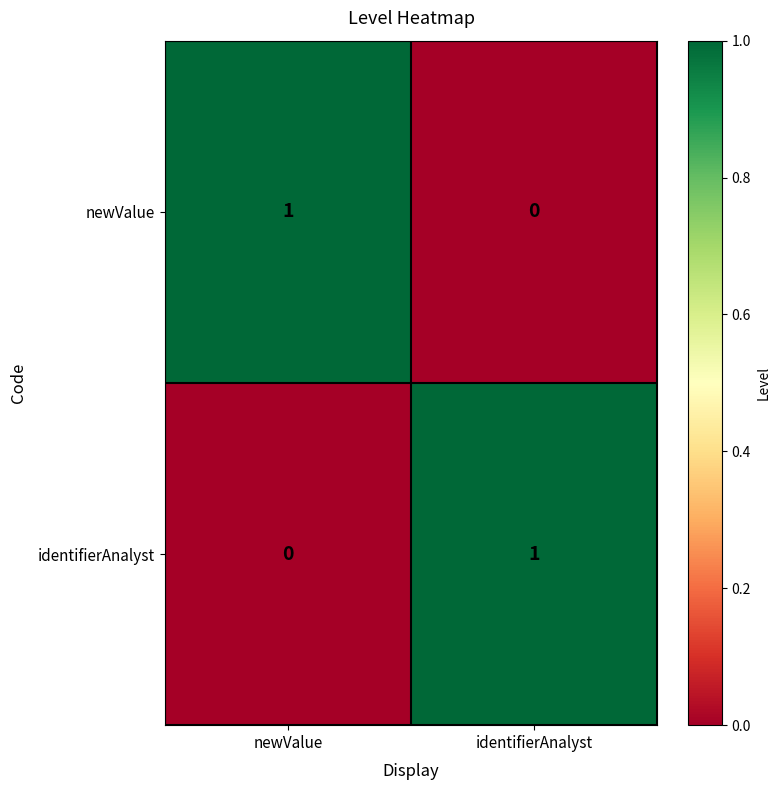

Is the value of newValue at identifierAnalyst greater than the value of identifierAnalyst at identifierAnalyst?

No